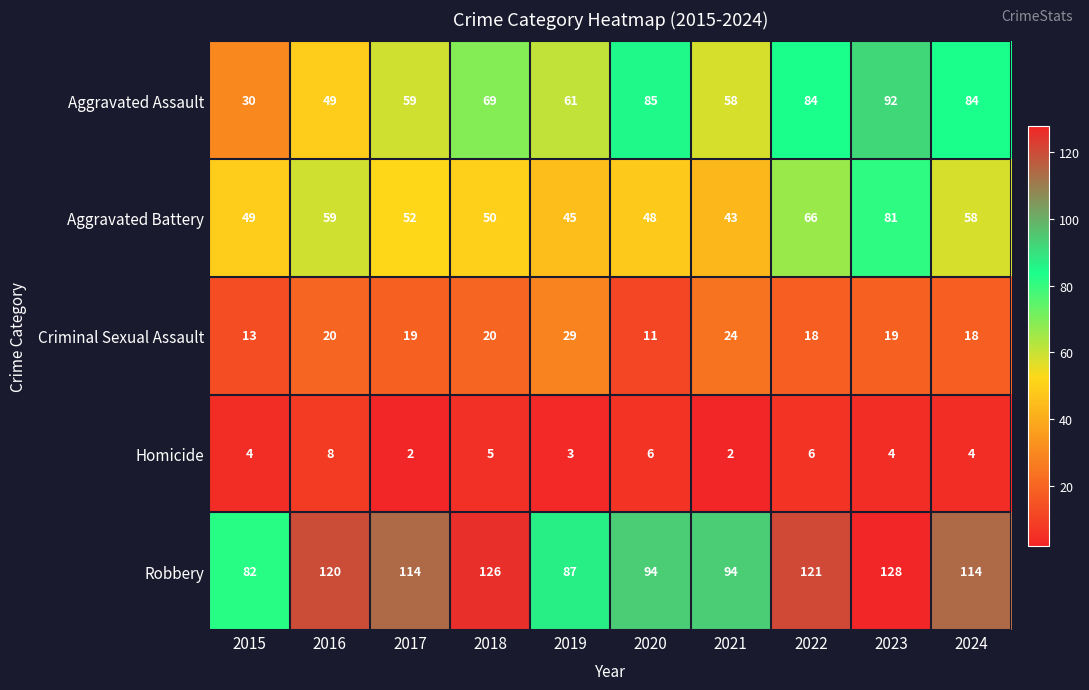

How many Homicide values are between 3 and 6?

7